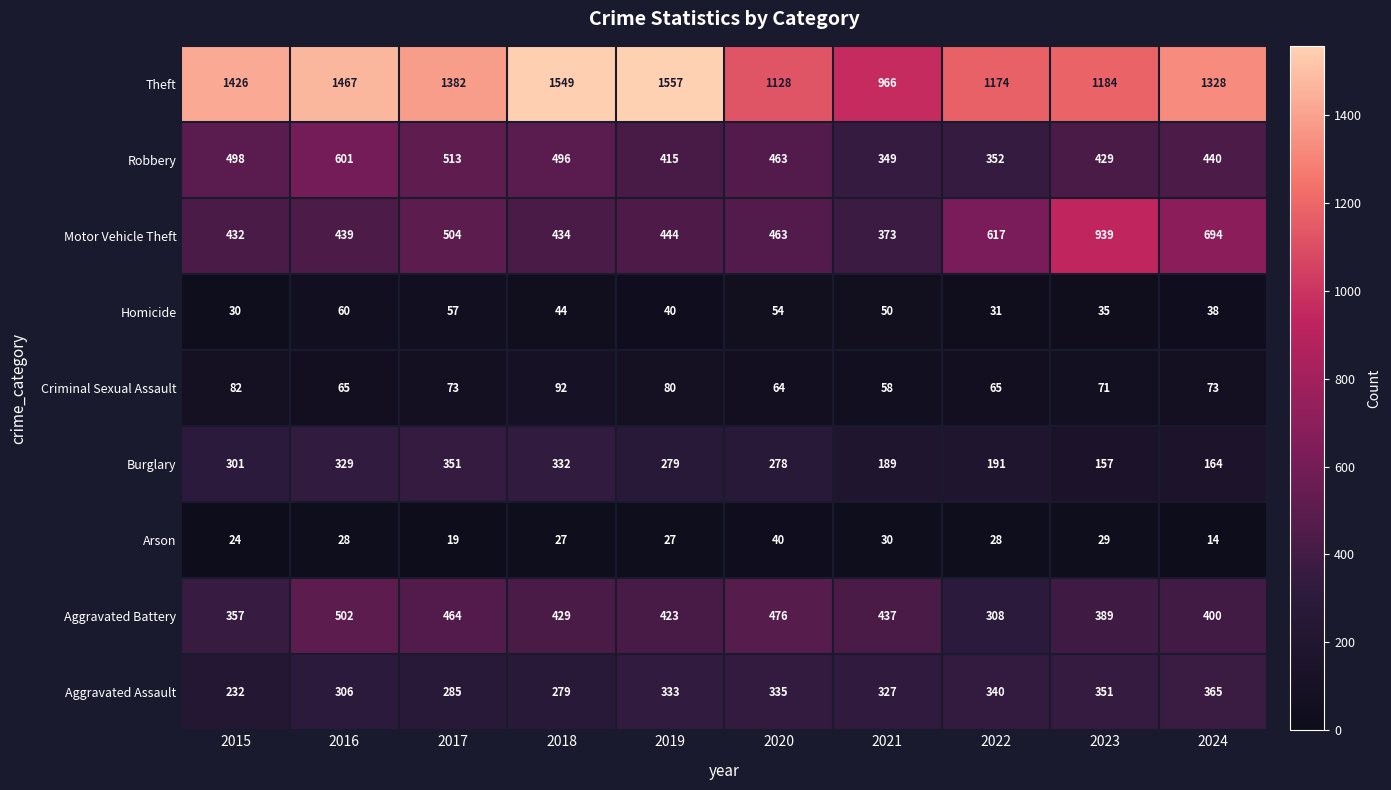

Which series has the largest range (max minus min)?

Theft